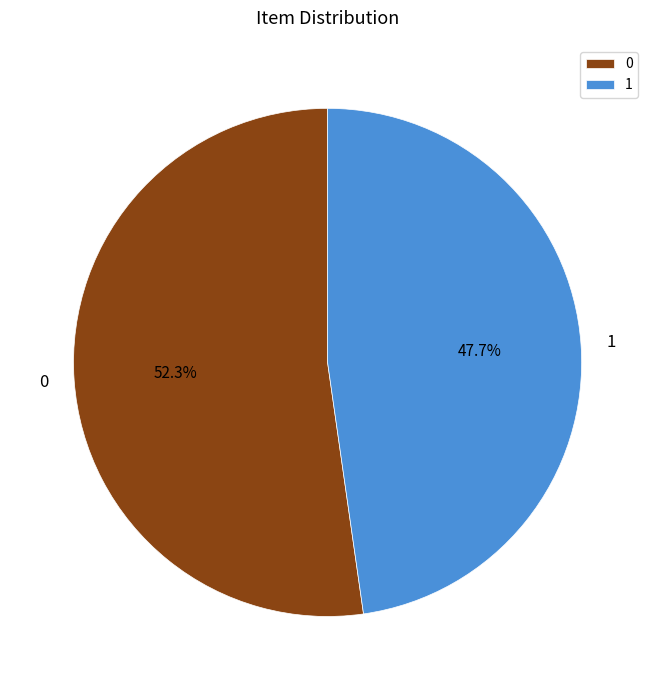

How much of the chart is everything except 0?

47.7%